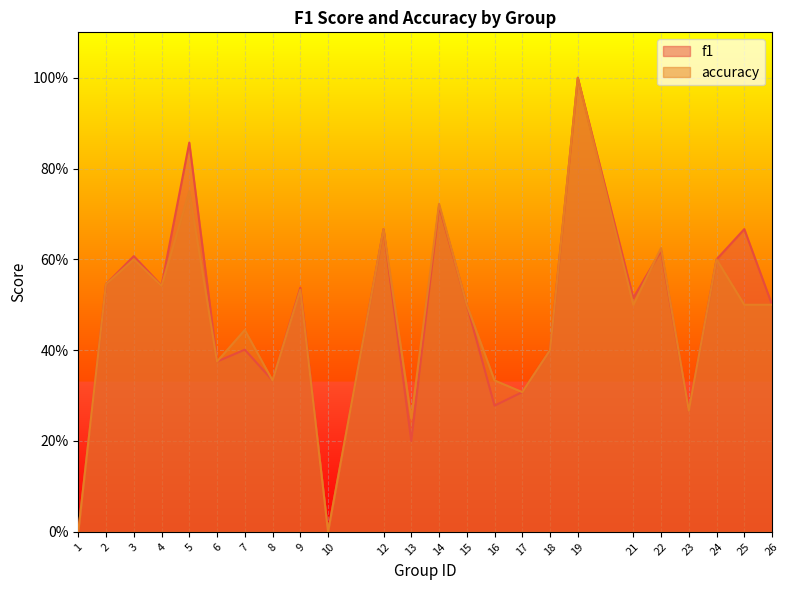

What is the average value of the accuracy series?

0.5